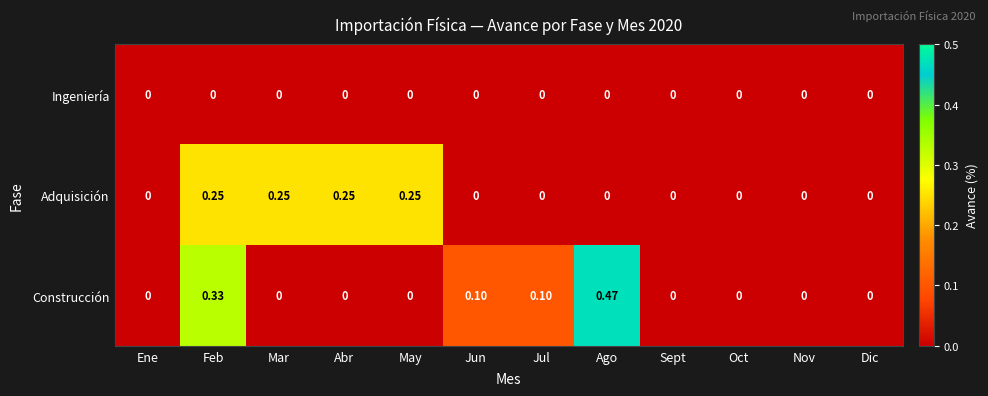

At which category does the chart reach its peak across all series?

Ago